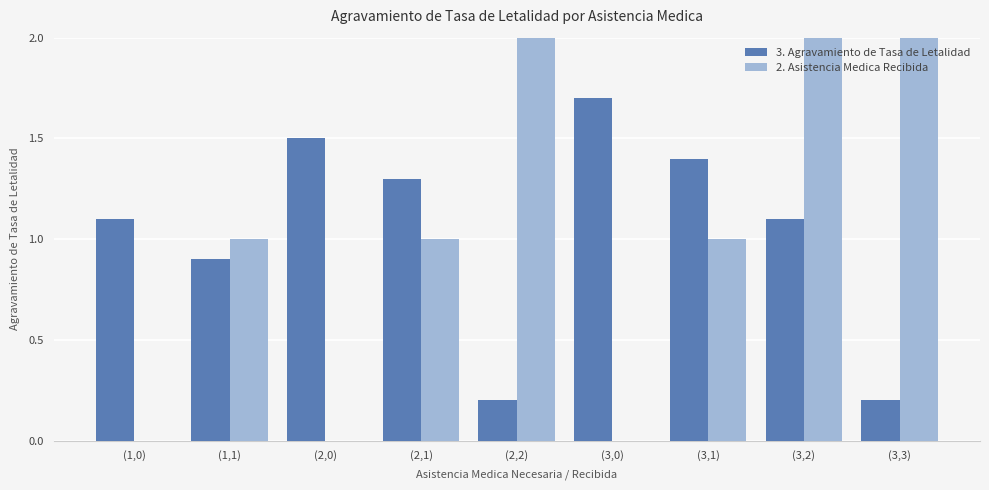

What is the difference between the maximum and minimum values in the 2. Asistencia Medica Recibida series?

3.0